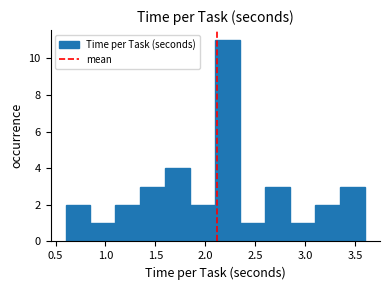

What is the height of the bar covering 2.85 to 3.10 on the x-axis? The values are not printed on the chart, so give them approximately, as read against the axis.

1